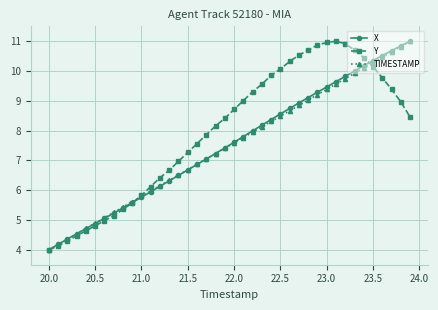

How many lines are shown in the chart?

3